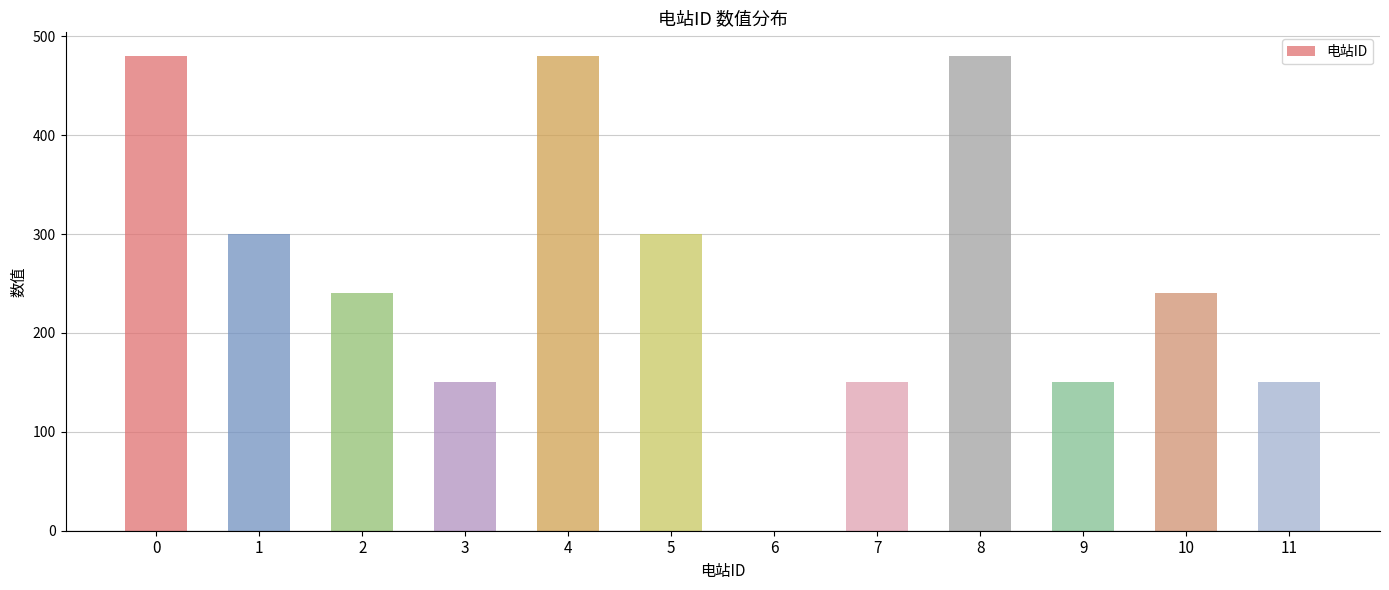

What is the ratio of the value at 3 to the value at 1?

0.5